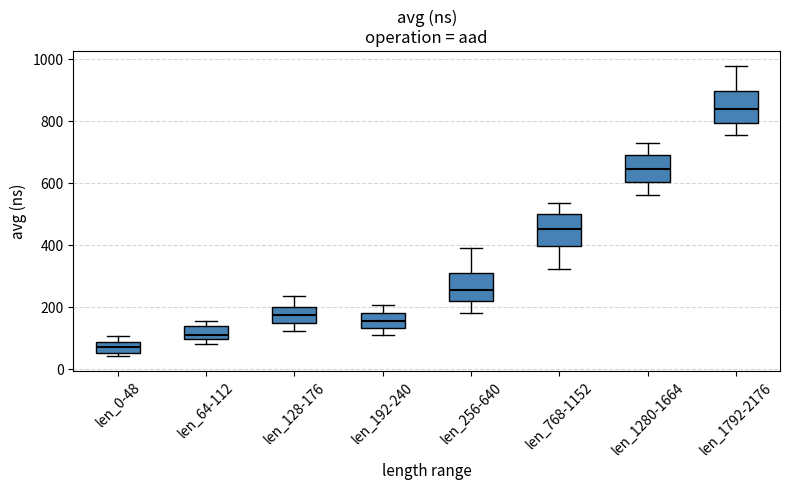

Which box has the lowest median line?

len_0-48